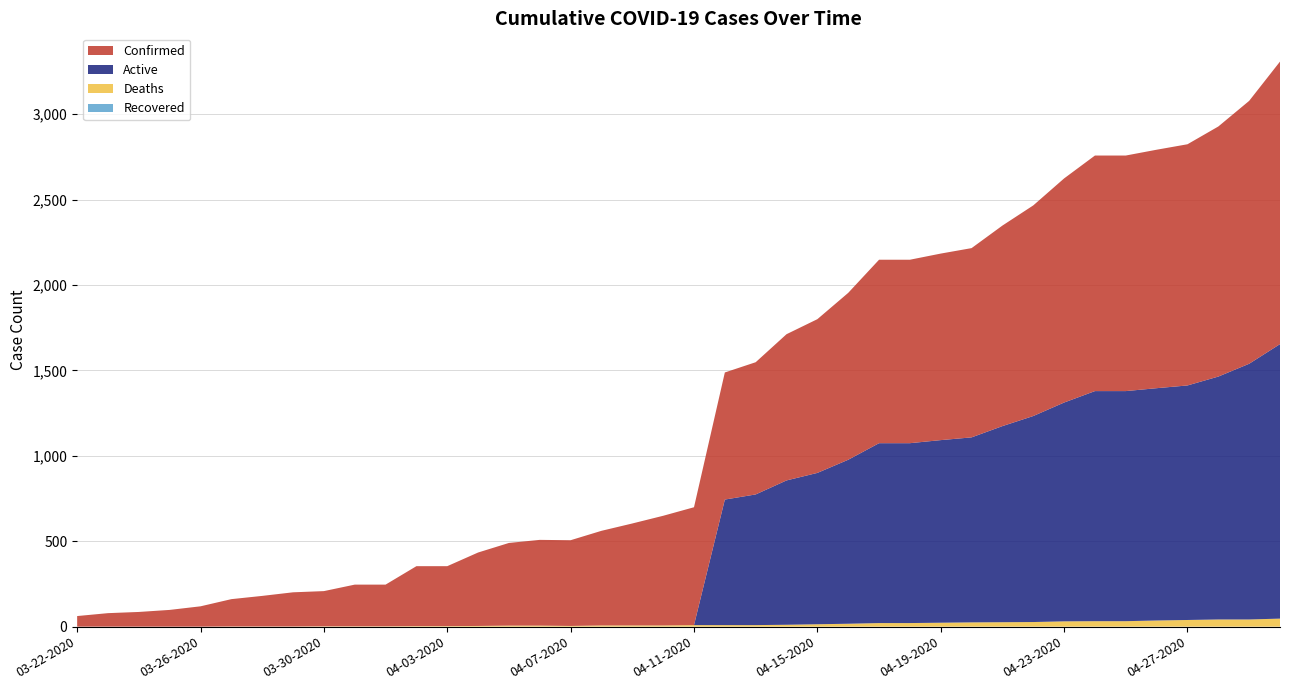

At which category does the chart reach its peak across all series?

04-30-2020